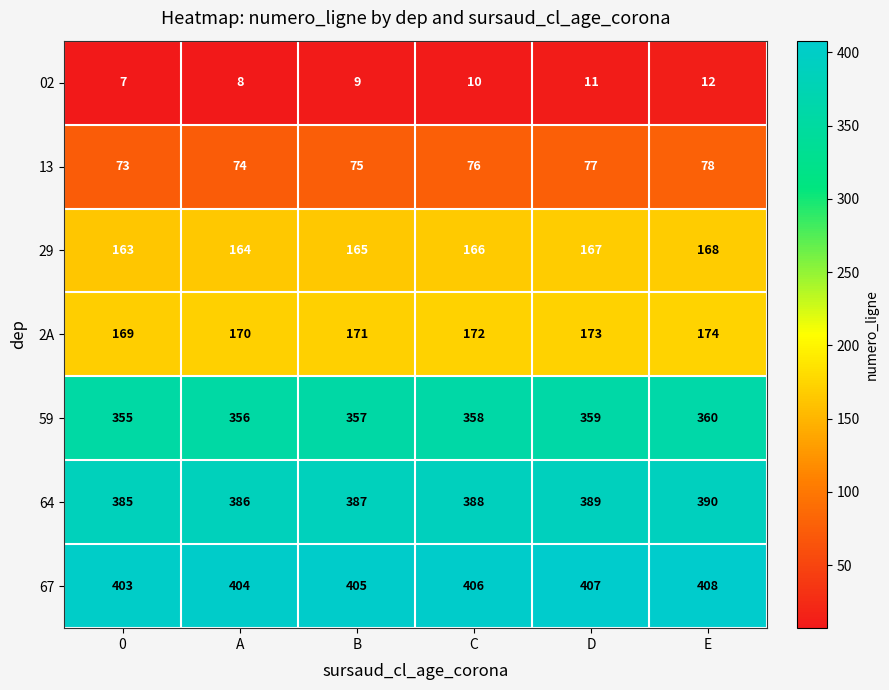

Which series has the largest total across all categories?

67